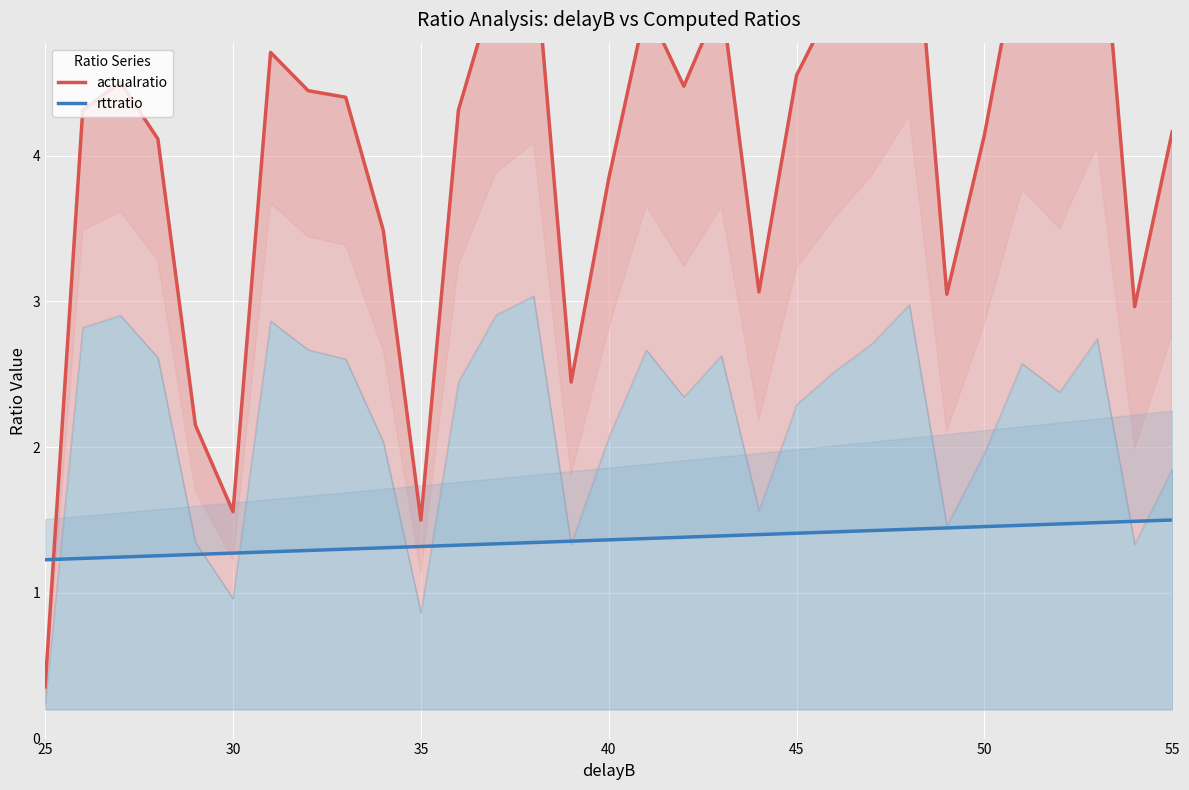

What is the difference between the maximum and minimum values in the rttratio series?

0.3